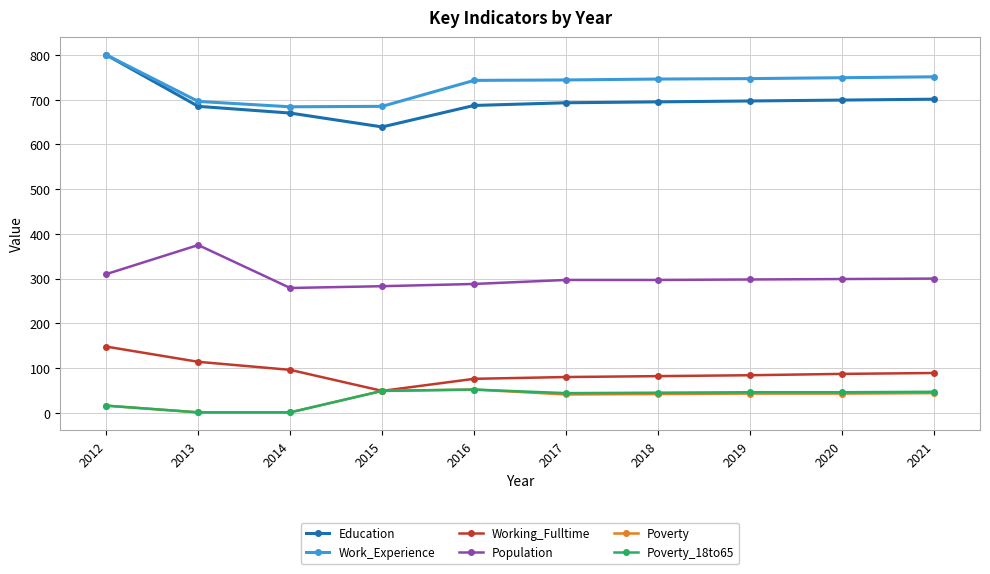

True or false: Working_Fulltime and Work_Experience cross at least once.

False